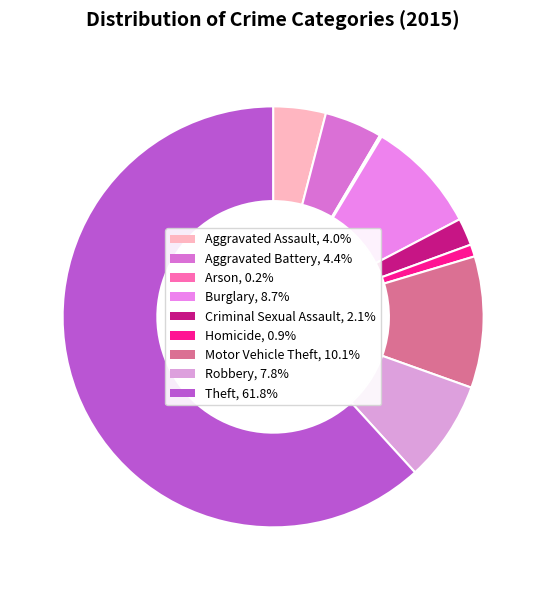

Is it true that Aggravated Battery is 4% of the pie?

True